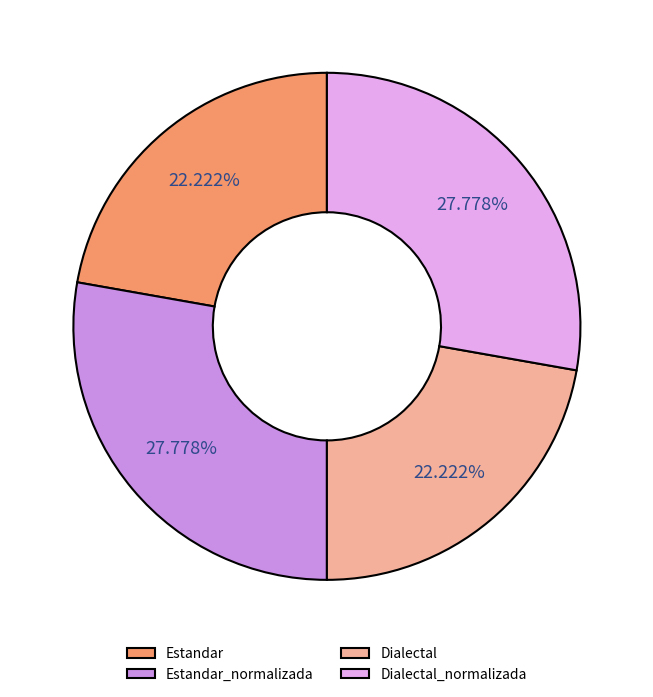

Is there any slice that represents more than half of the pie?

No